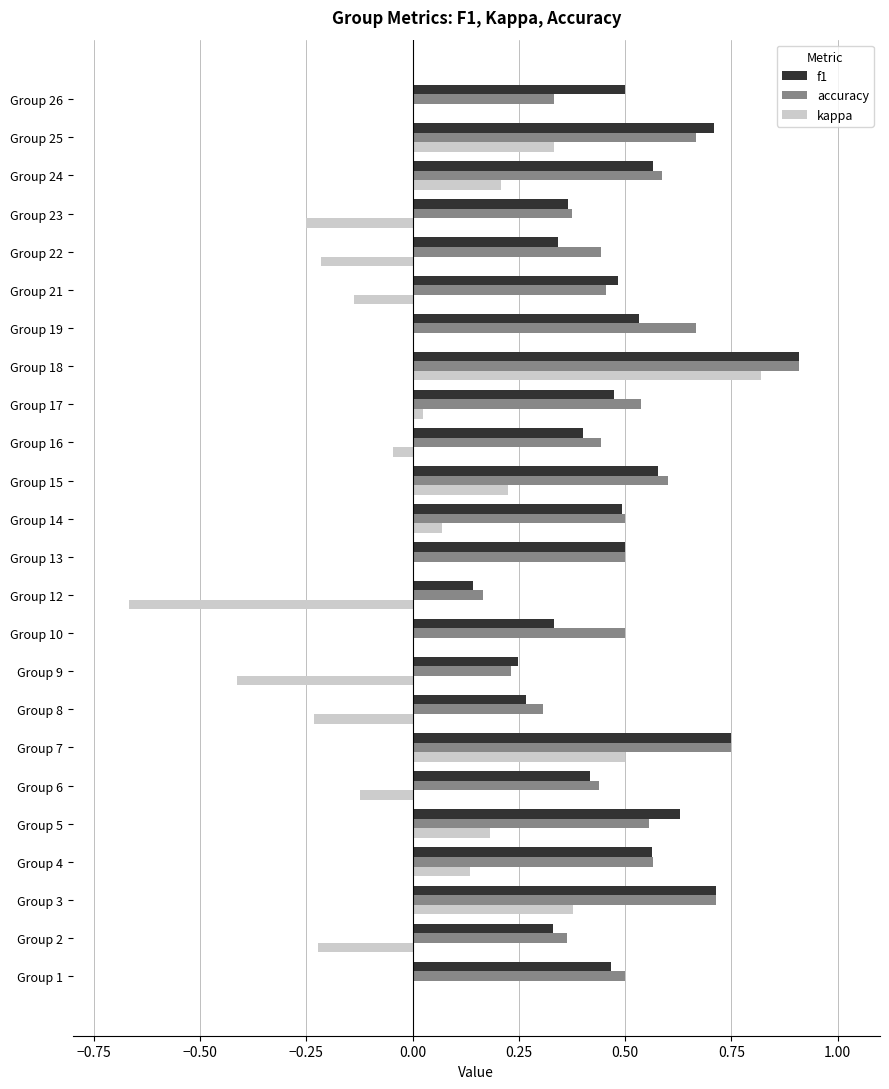

Is the value of kappa at Group 10 greater than the value of f1 at Group 5?

No